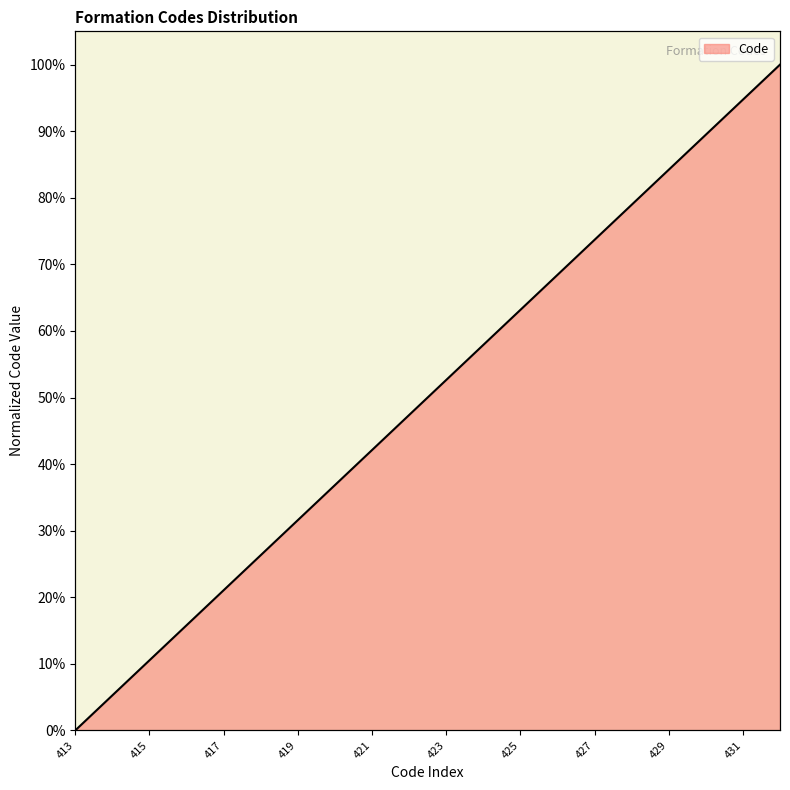

Reading left to right, list all the values displayed in this chart.

413=0.0	414=5.3	415=10.5	416=15.8	417=21.1	418=26.3	419=31.6	420=36.8	421=42.1	422=47.4	423=52.6	424=57.9	425=63.2	426=68.4	427=73.7	428=78.9	429=84.2	430=89.5	431=94.7	432=100.0